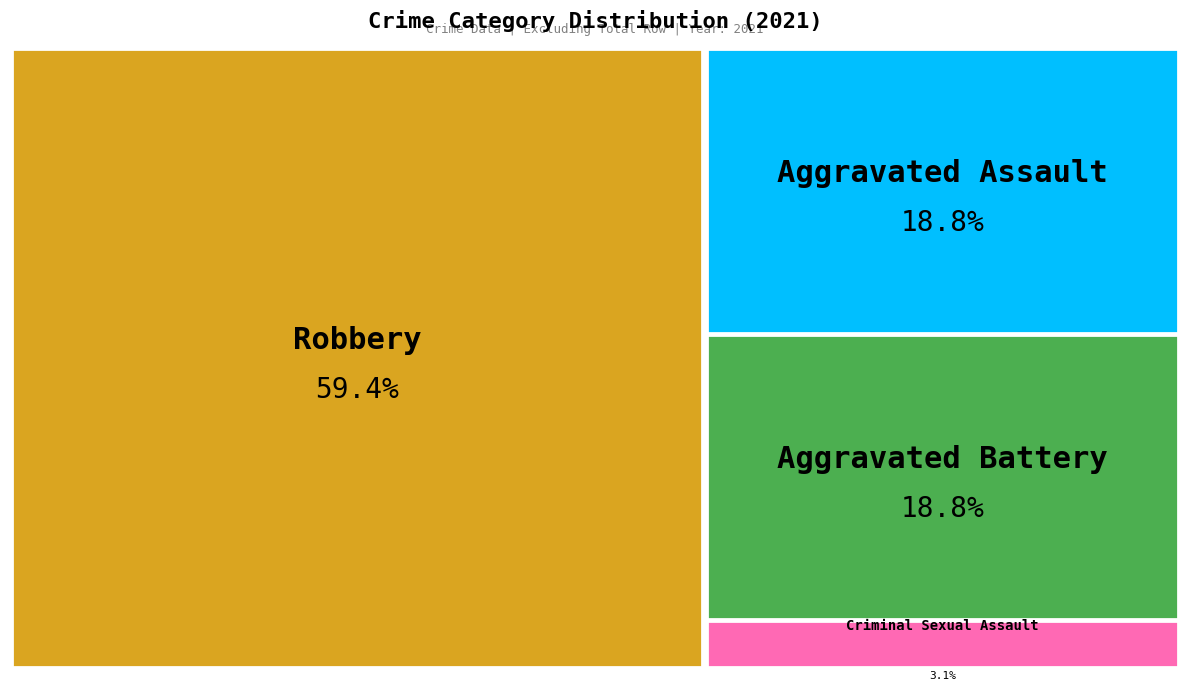

To the nearest percent, what is the average slice percentage?

25%